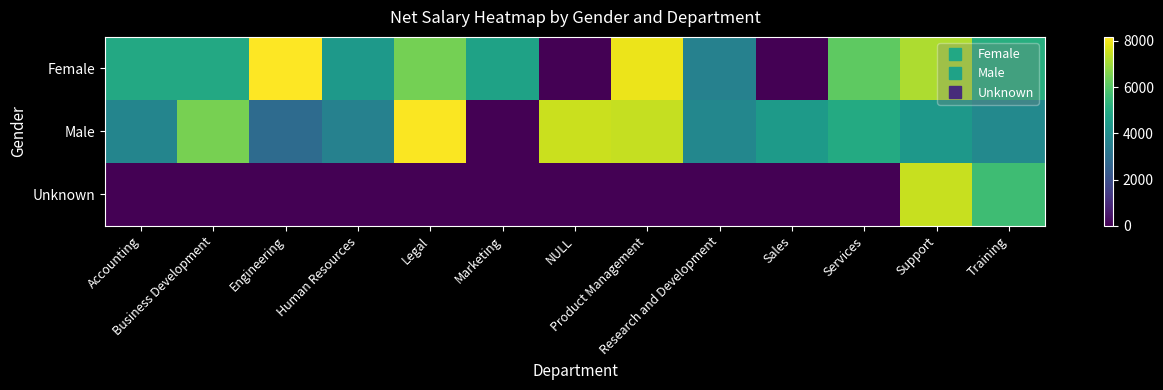

Which series changed the most between Accounting and Research and Development?

Female